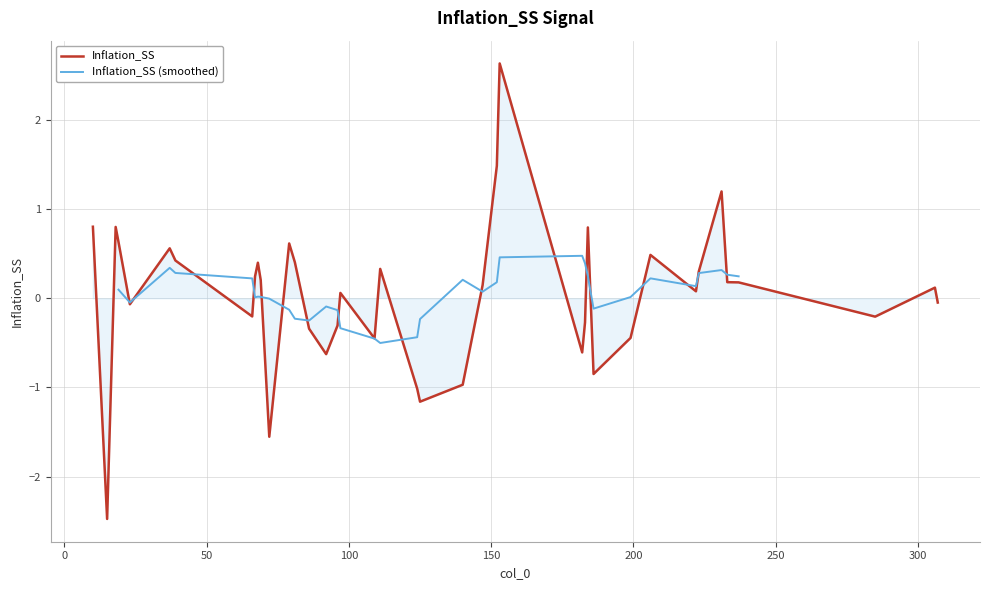

What is the label of the 29th point from the left?

97